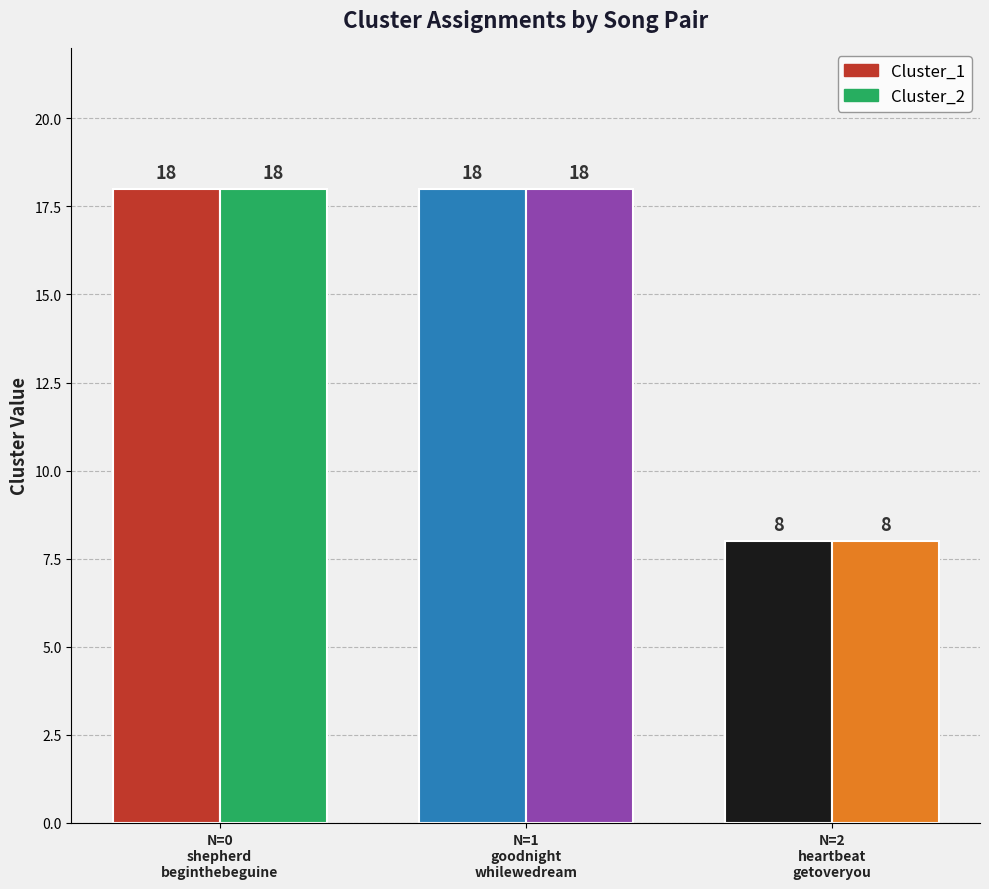

Reading right to left, transcribe all the data shown in this chart.

Cluster_1: 8	18	18
Cluster_2: 8	18	18